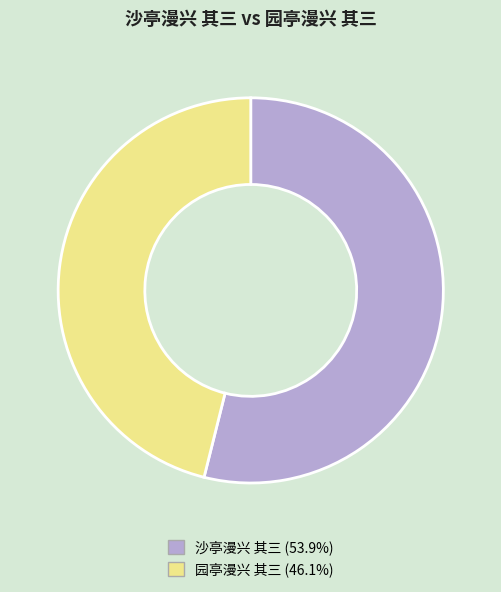

Do 园亭漫兴 其三 and 沙亭漫兴 其三 together represent more than half of the pie?

Yes